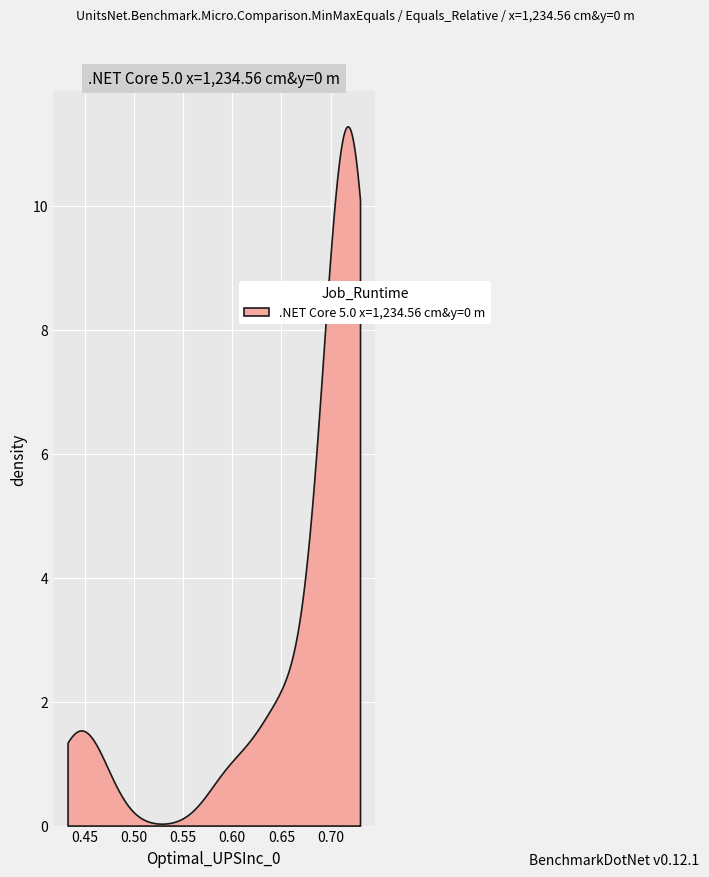

How many values are between 0 and 1?

39